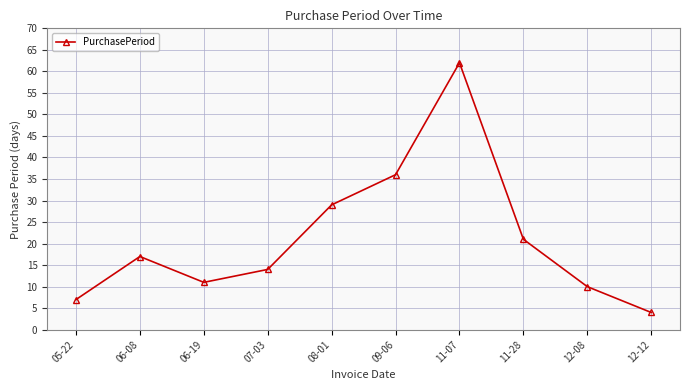

What is the sum of all values?

211